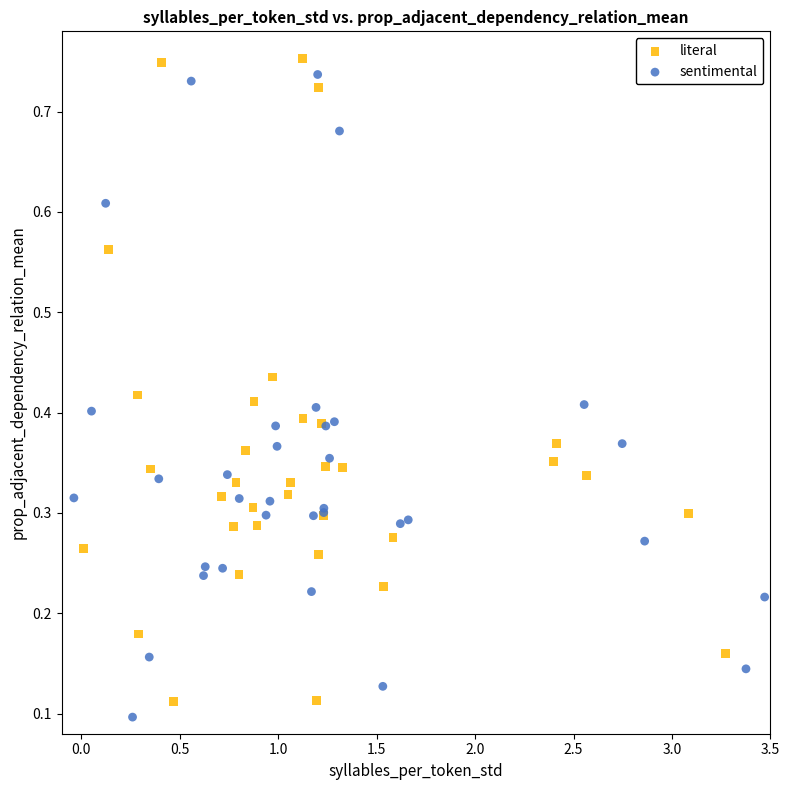

Which series has the largest Y range (max minus min)?

literal